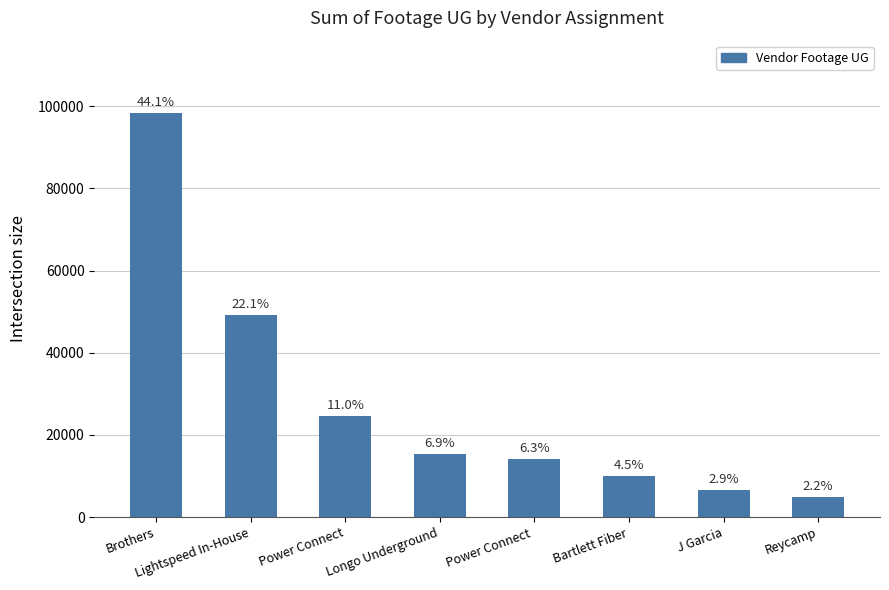

What is the difference between the values at Lightspeed In-House and Brothers?

49054